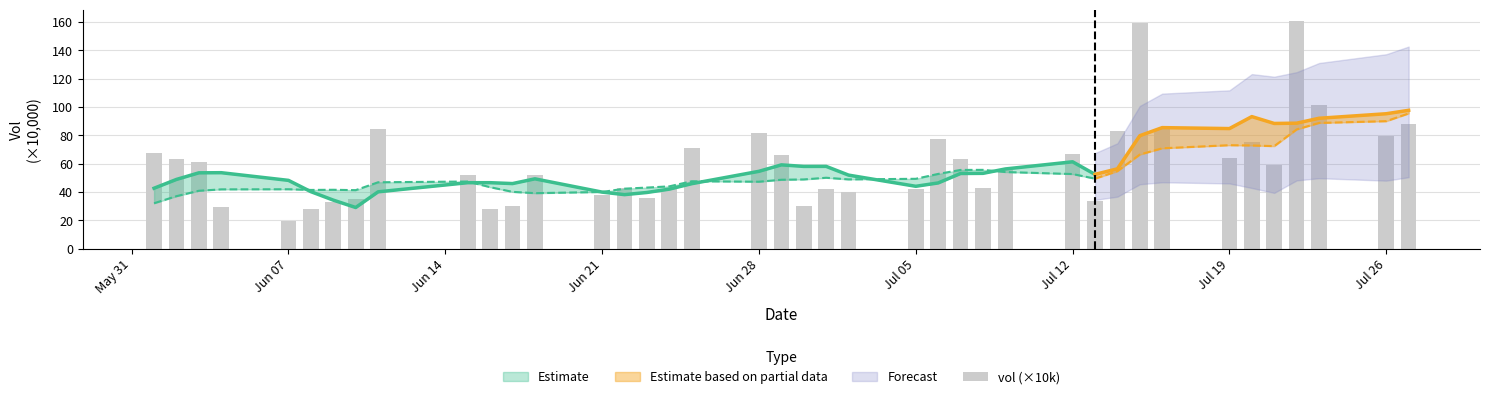

Approximately how many times larger is the value at 13 compared to Jul 12?

1.1